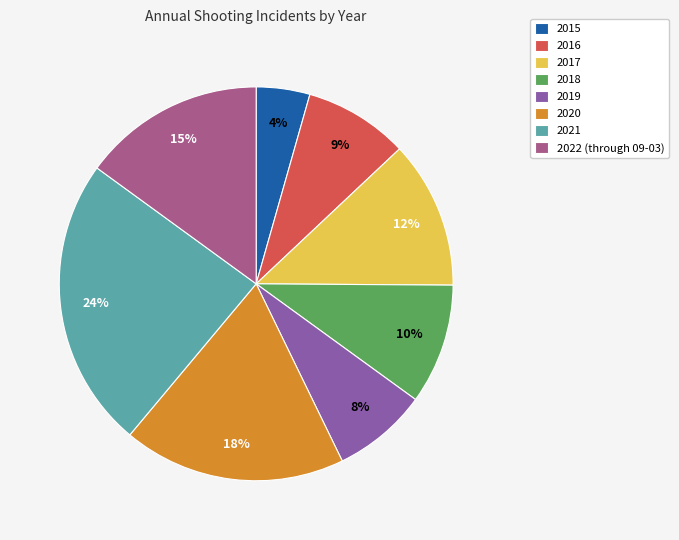

Is the sum of 2017 and 2016 greater than half?

No